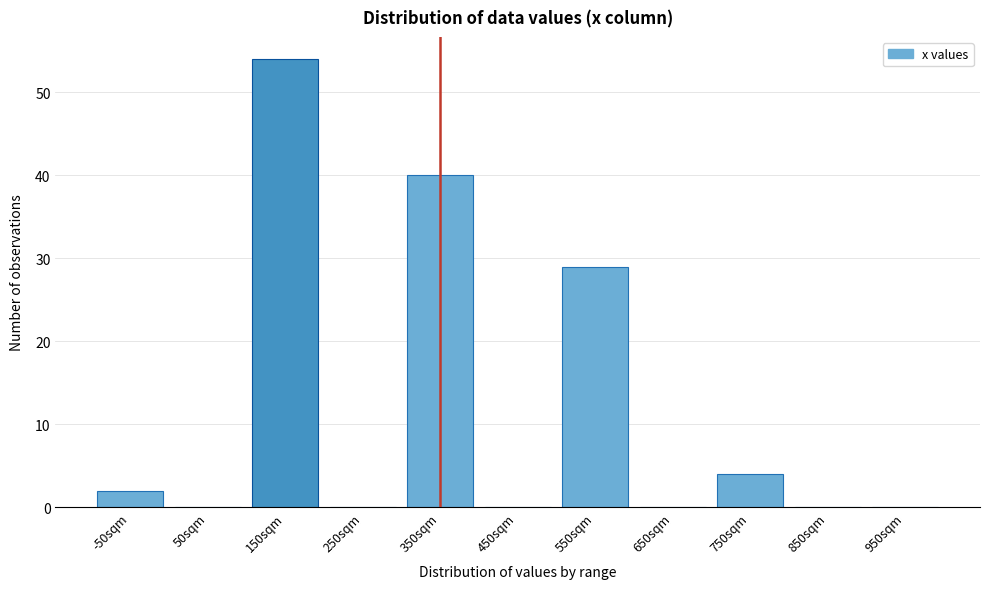

Reading left to right, transcribe all the data shown in this chart.

-50sqm=2	50sqm=0	150sqm=54	250sqm=0	350sqm=40	450sqm=0	550sqm=29	650sqm=0	750sqm=4	850sqm=0	950sqm=0